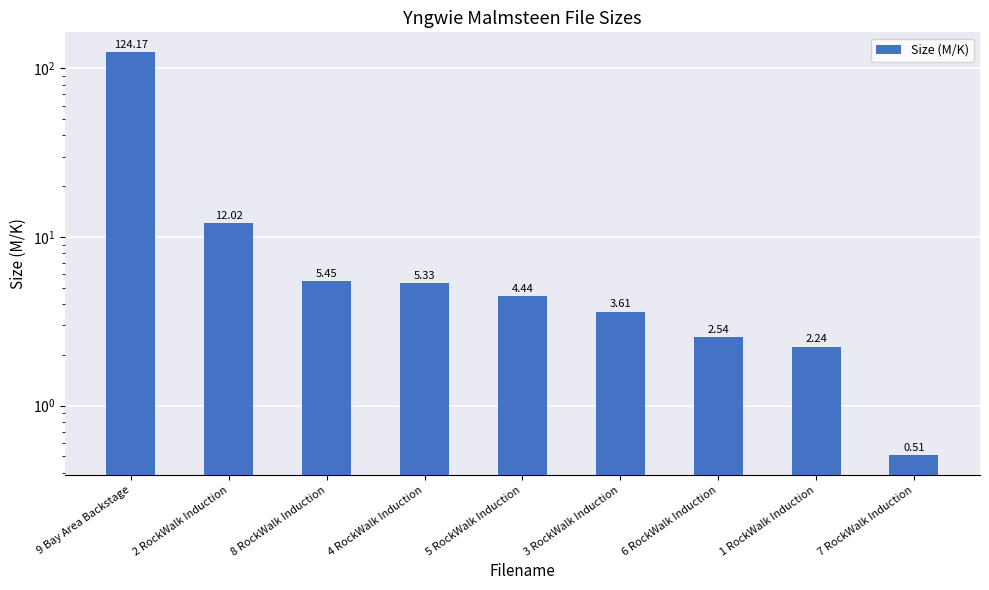

Which category has the lowest value across all series?

7 RockWalk Induction